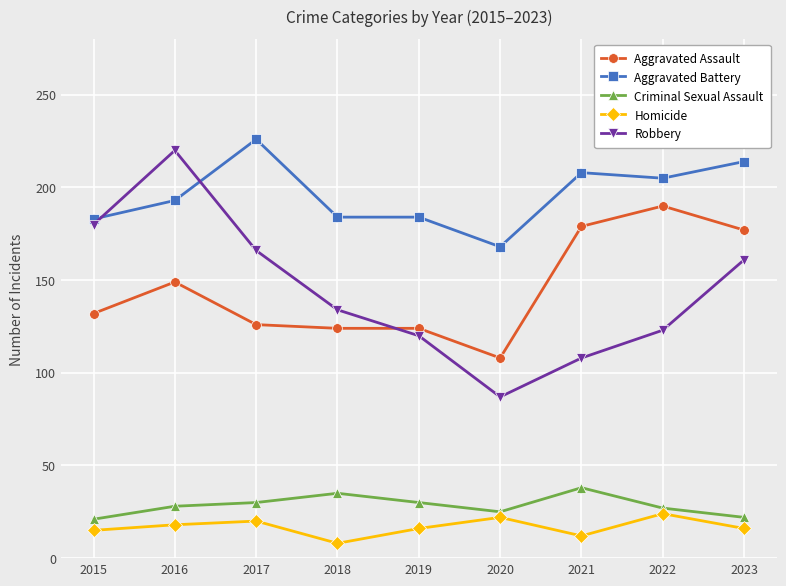

What is the sum of all Homicide values?

151